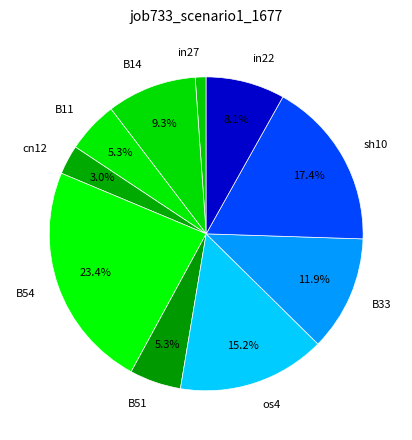

Is there a majority slice in this chart?

No